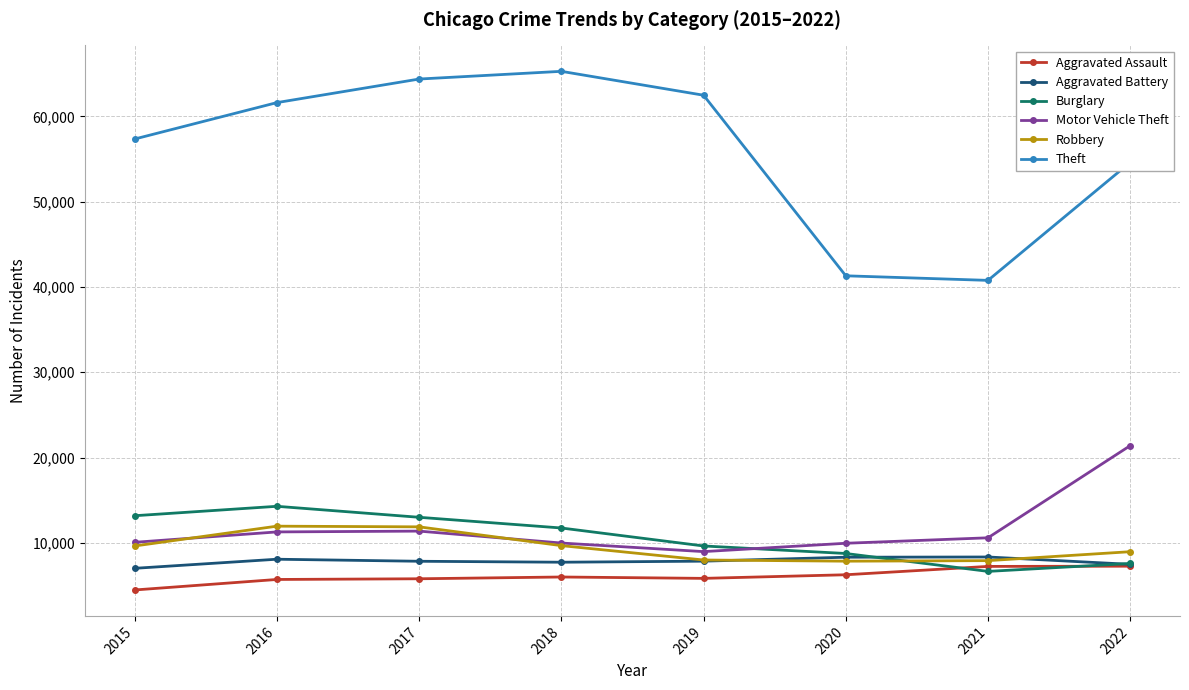

The value of Aggravated Assault at 2016 is 9709. True or false?

False